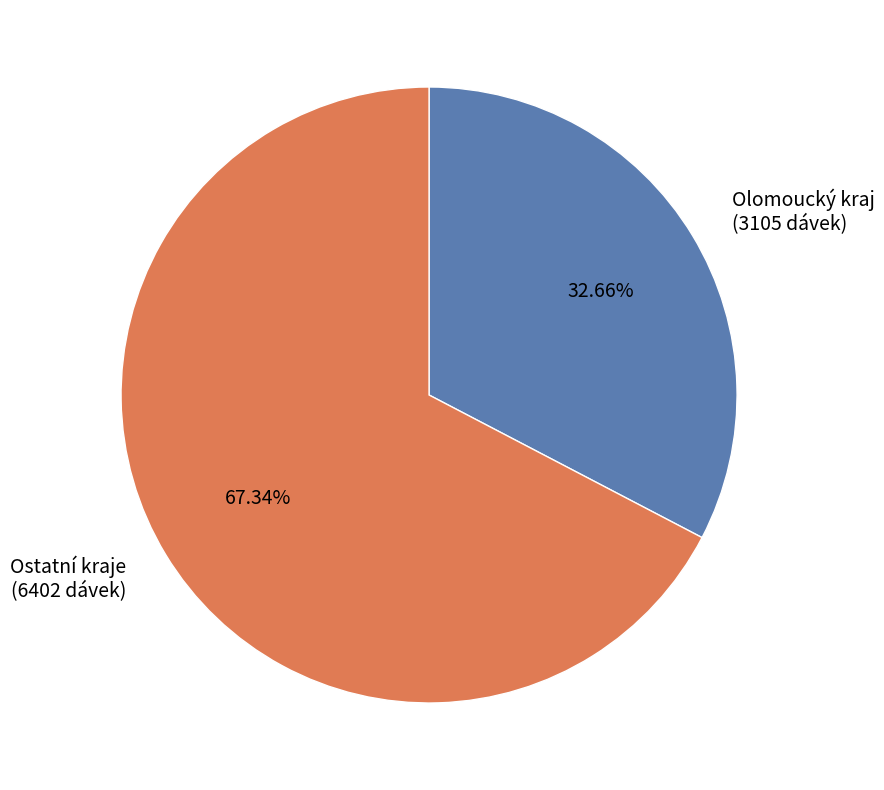

How many slices are in this pie chart?

2